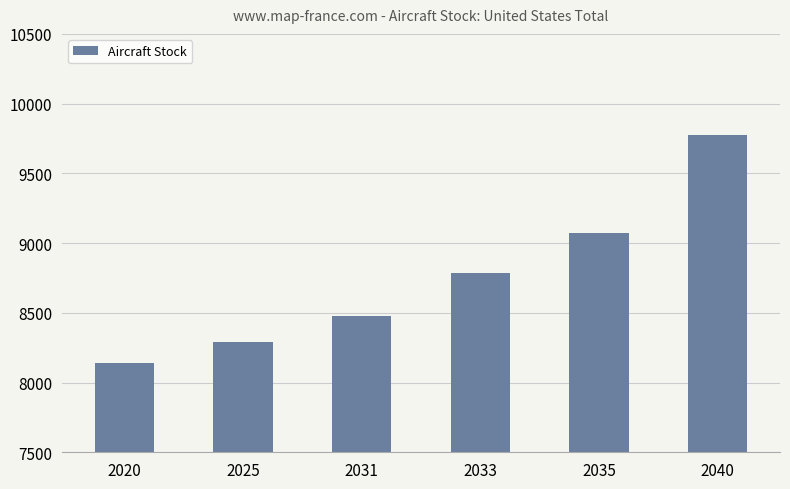

Are the bars grouped side by side (vs. stacked)?

No